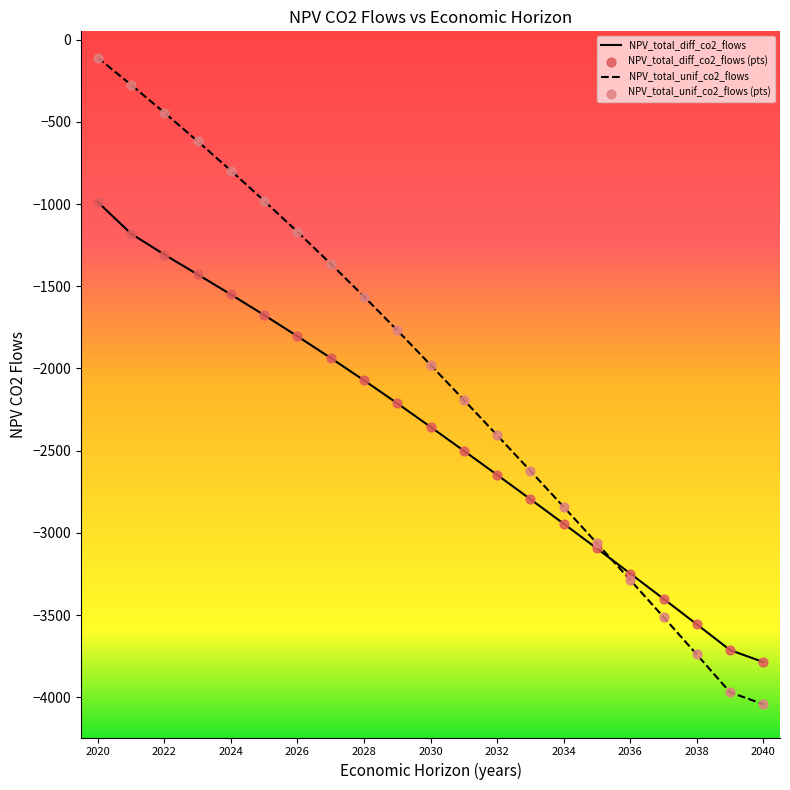

Which series has the widest spread of values?

NPV_total_unif_co2_flows